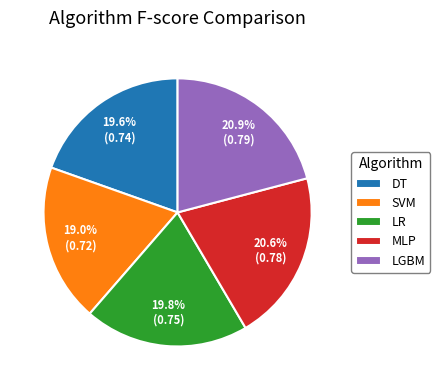

Count the number of slices in the pie.

5